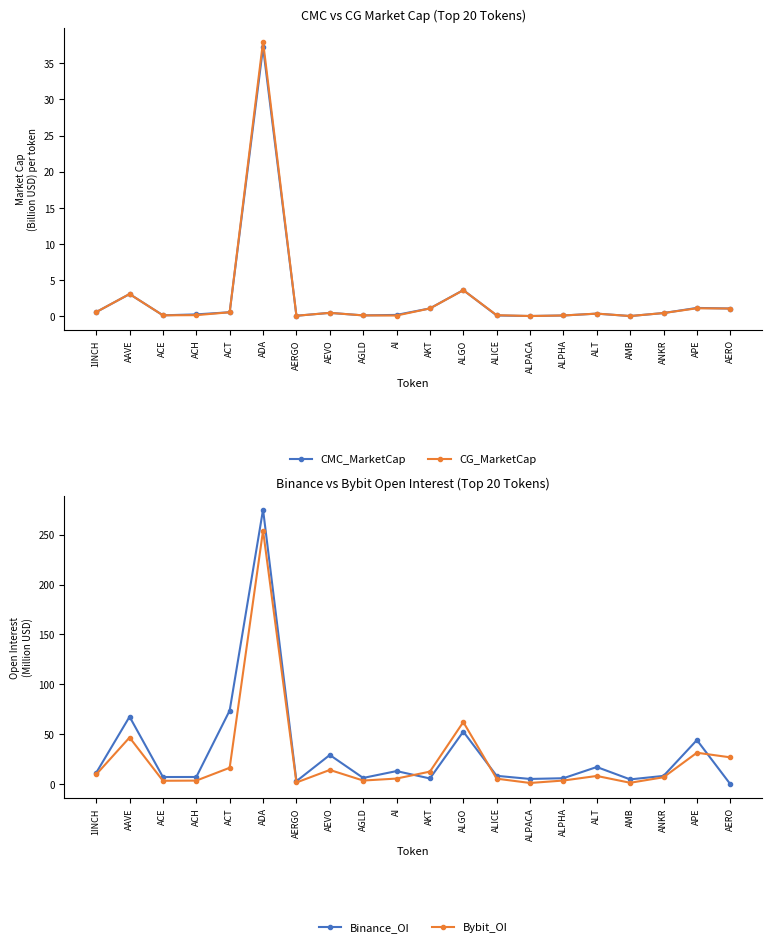

At how many categories does at least one series exceed 12?

10